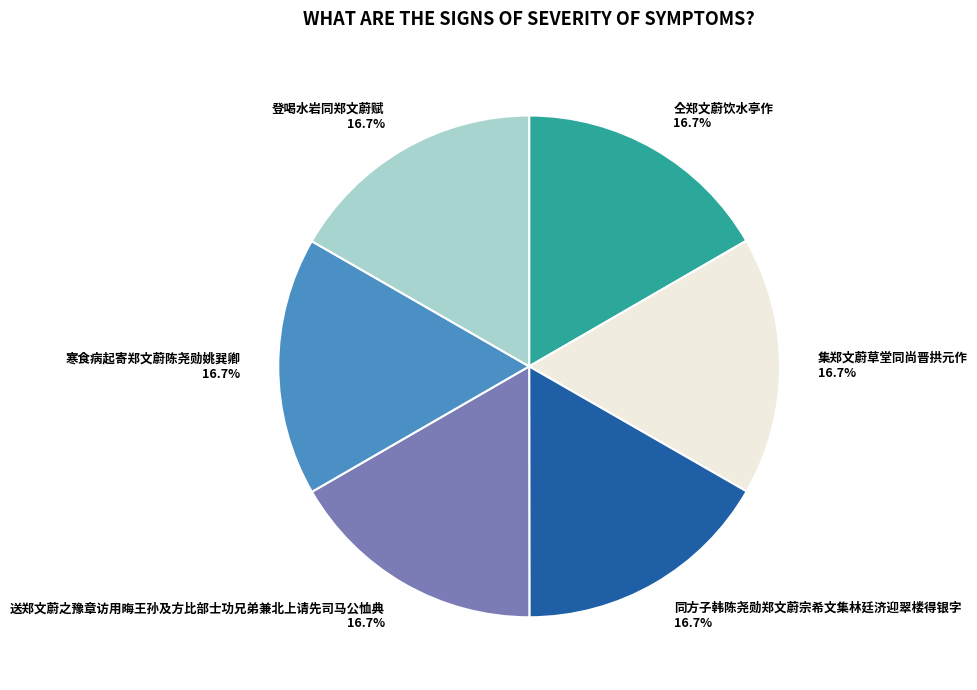

What is the ratio of the value at 仝郑文蔚饮水亭作 to the value at 寒食病起寄郑文蔚陈尧勋姚巽卿?

1.0